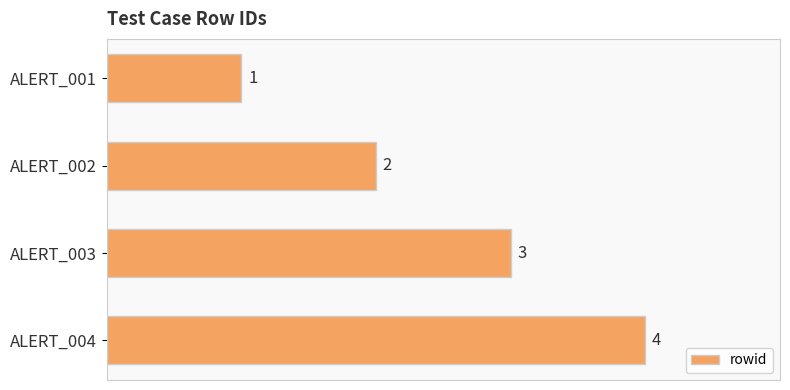

Count the values in the range 2 to 4.

3